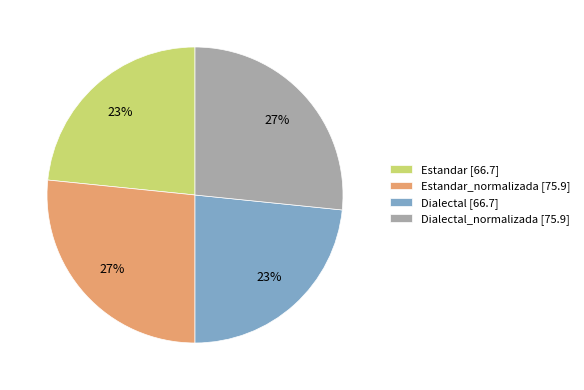

Is it true that Estandar_normalizada [75.9] is 27% of the pie?

True